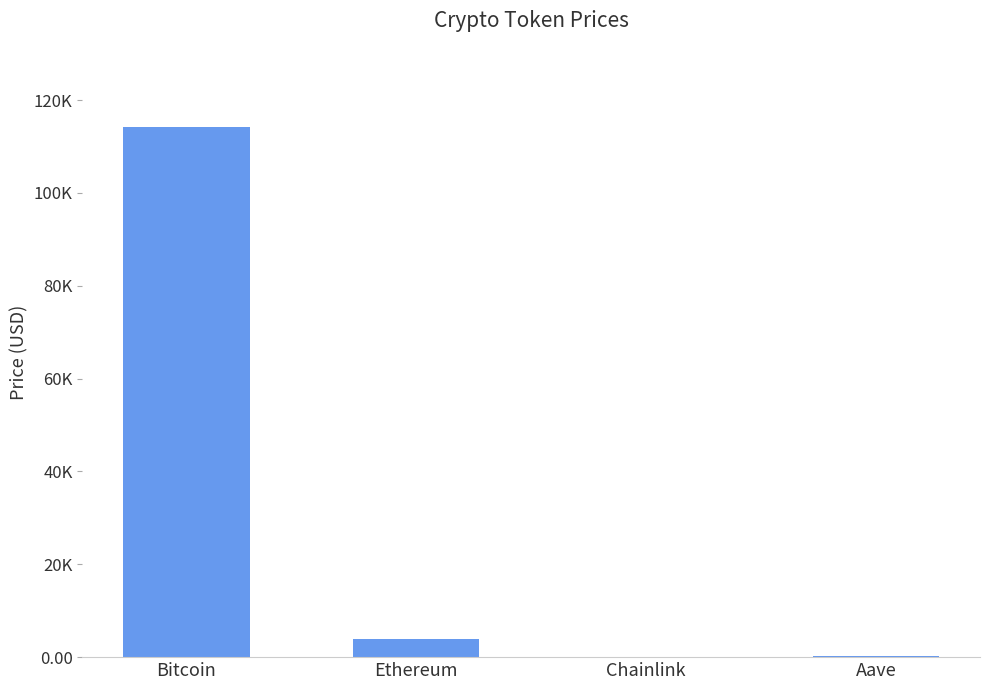

Does the chart contain stacked bars?

No